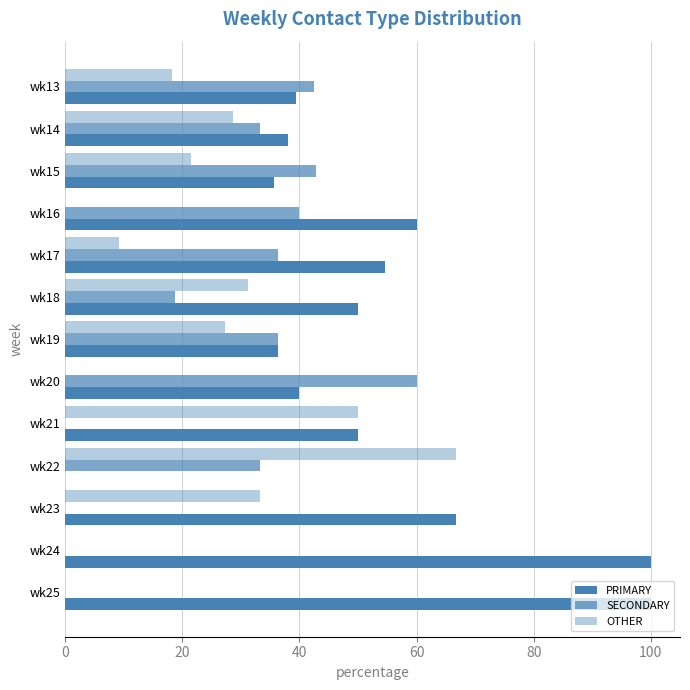

Count the number of data series in this chart.

3